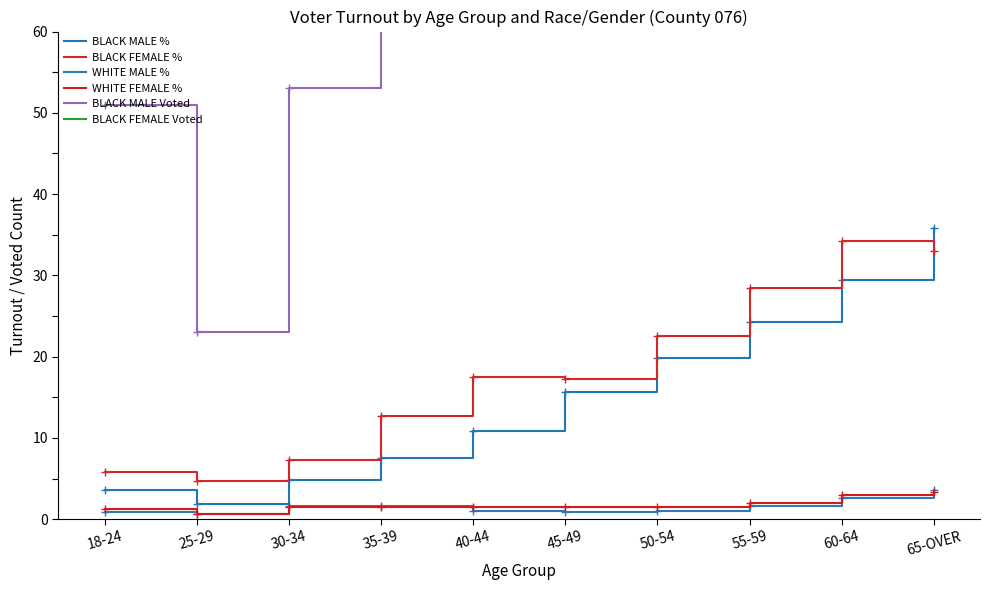

How many lines are shown in the chart?

6